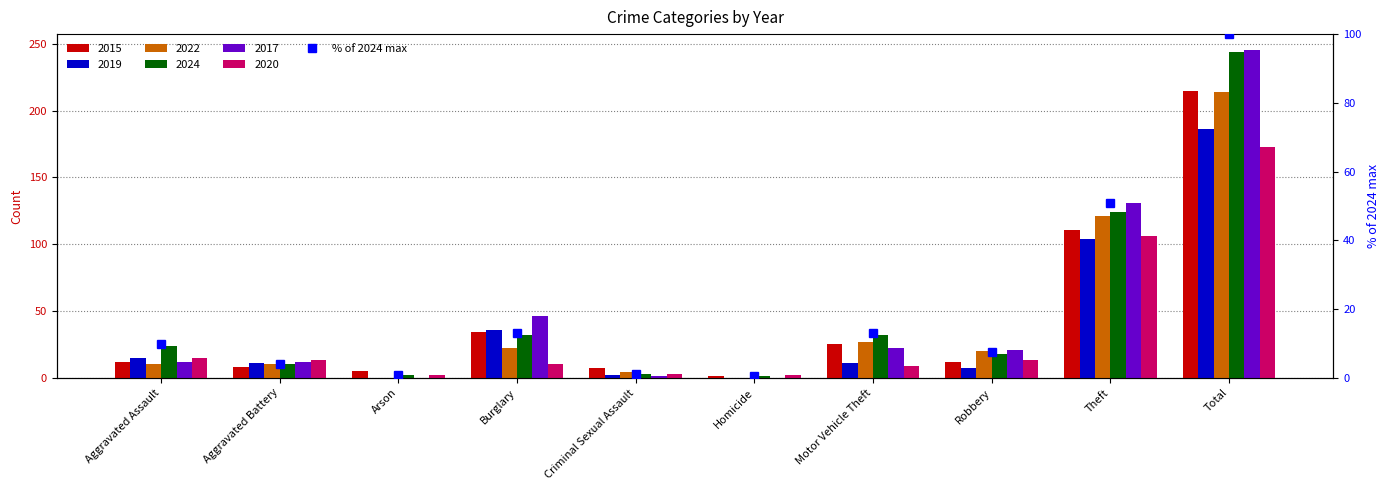

Rank the categories by value from lowest to highest.

Homicide, Arson, Criminal Sexual Assault, Aggravated Battery, Robbery, Aggravated Assault, Burglary, Motor Vehicle Theft, Theft, Total